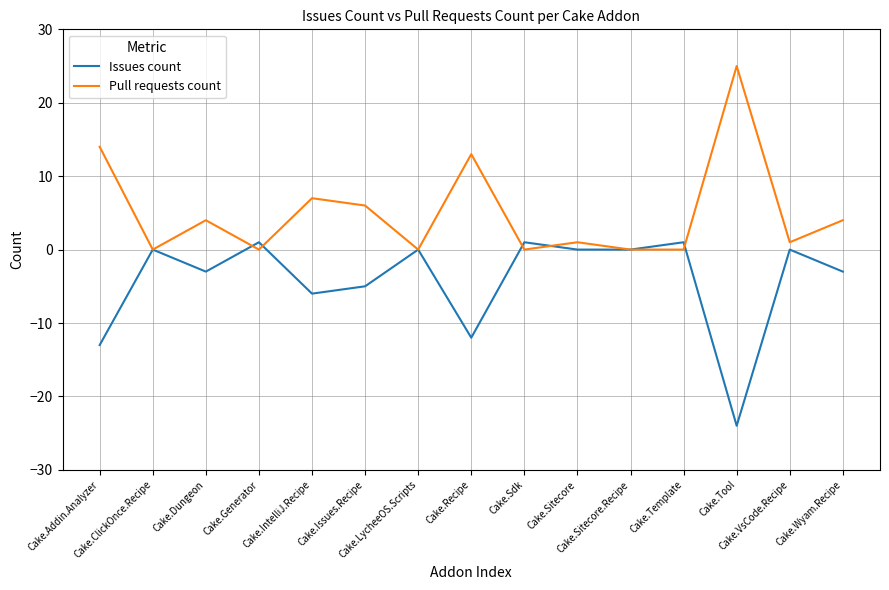

Is it true that Pull requests count equals 0 at Cake.Sdk?

True